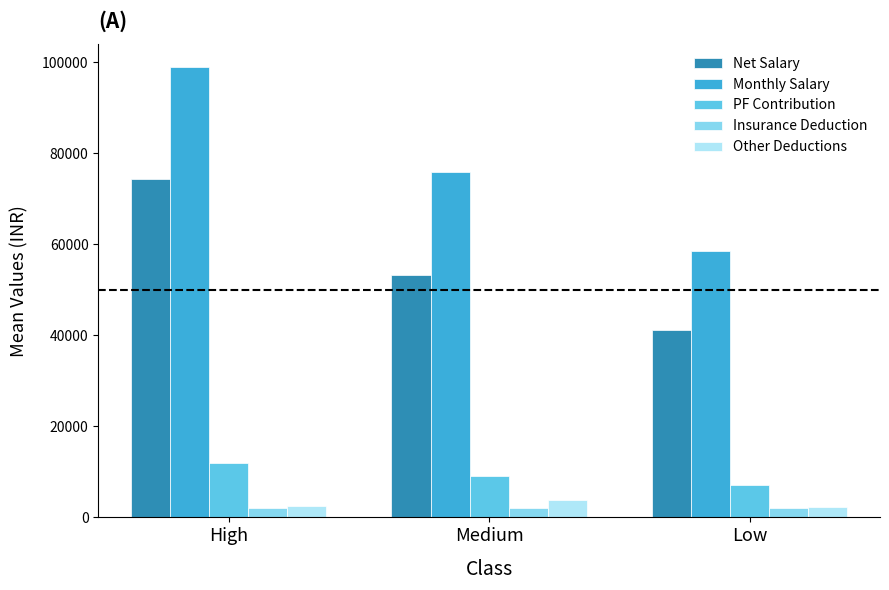

What is the greatest value displayed?

99016.9